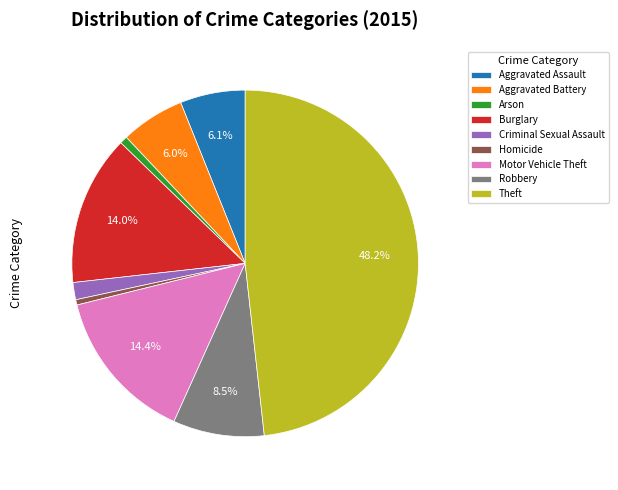

How many slices are in this pie chart?

9